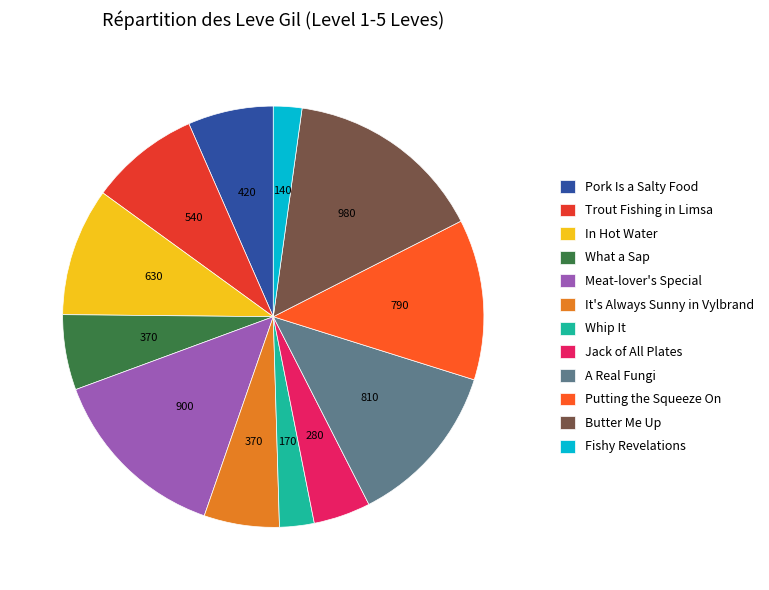

To the nearest percent, what is the average slice percentage?

8%